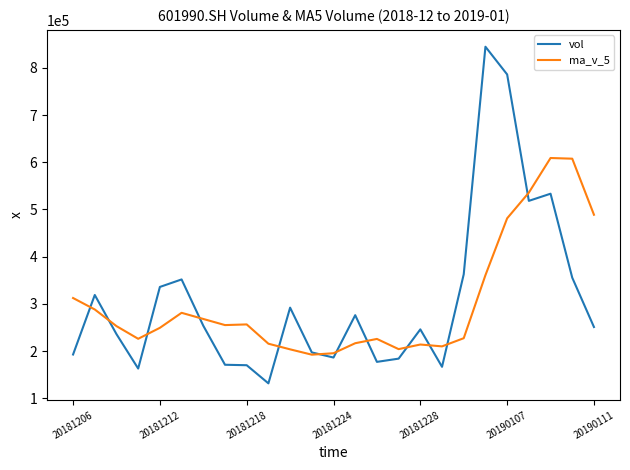

Which series has the largest range (max minus min)?

vol